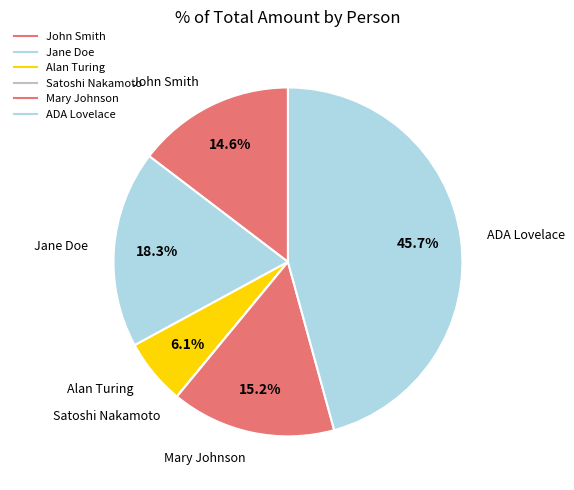

What is the ratio of the value at Alan Turing to the value at John Smith?

0.4